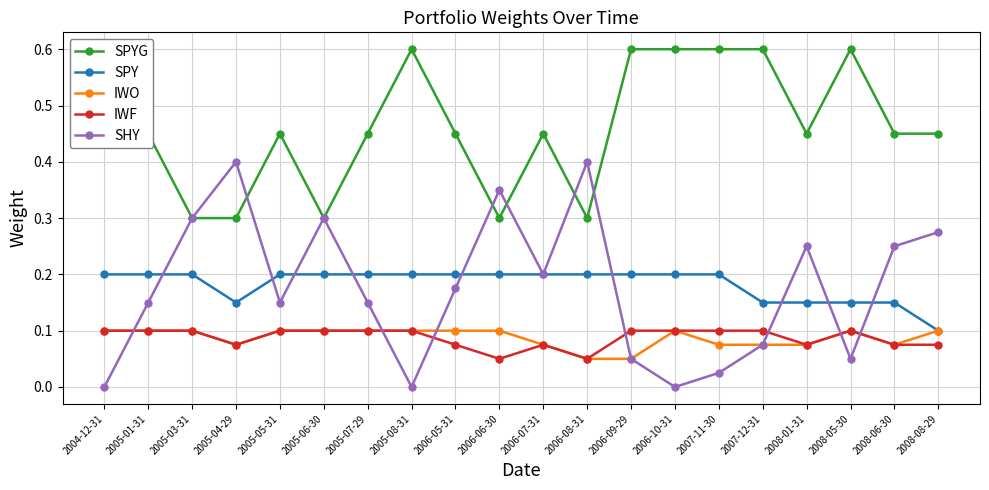

What is the label of the 5th point from the right?

2007-12-31